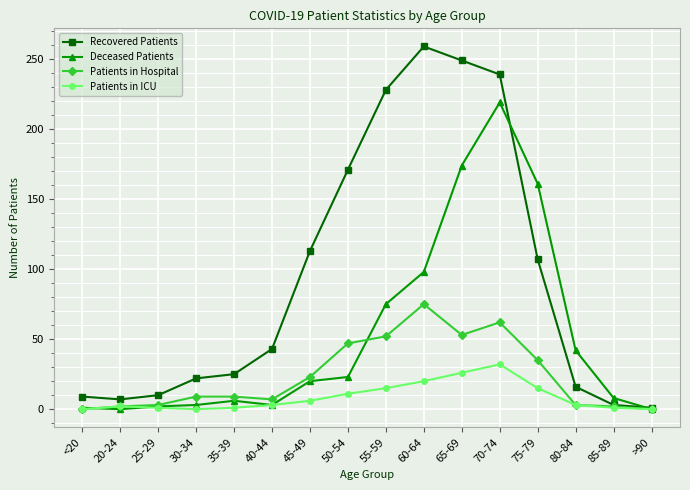

Rank the series by their average value, from highest to lowest.

Recovered Patients, Deceased Patients, Patients in Hospital, Patients in ICU